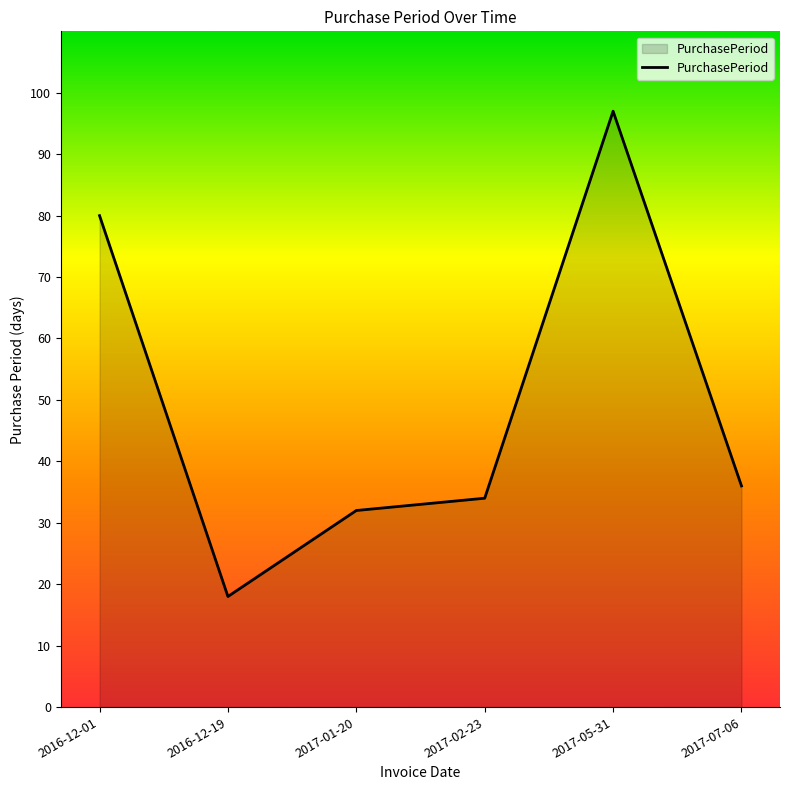

What is the ratio of the value at 2017-02-23 to the value at 2017-07-06?

0.9